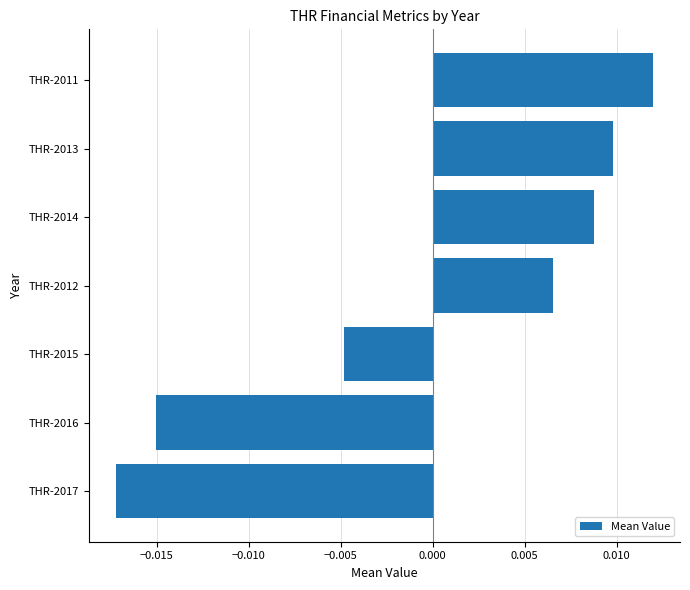

Between THR-2015 and THR-2013, which is larger?

THR-2013